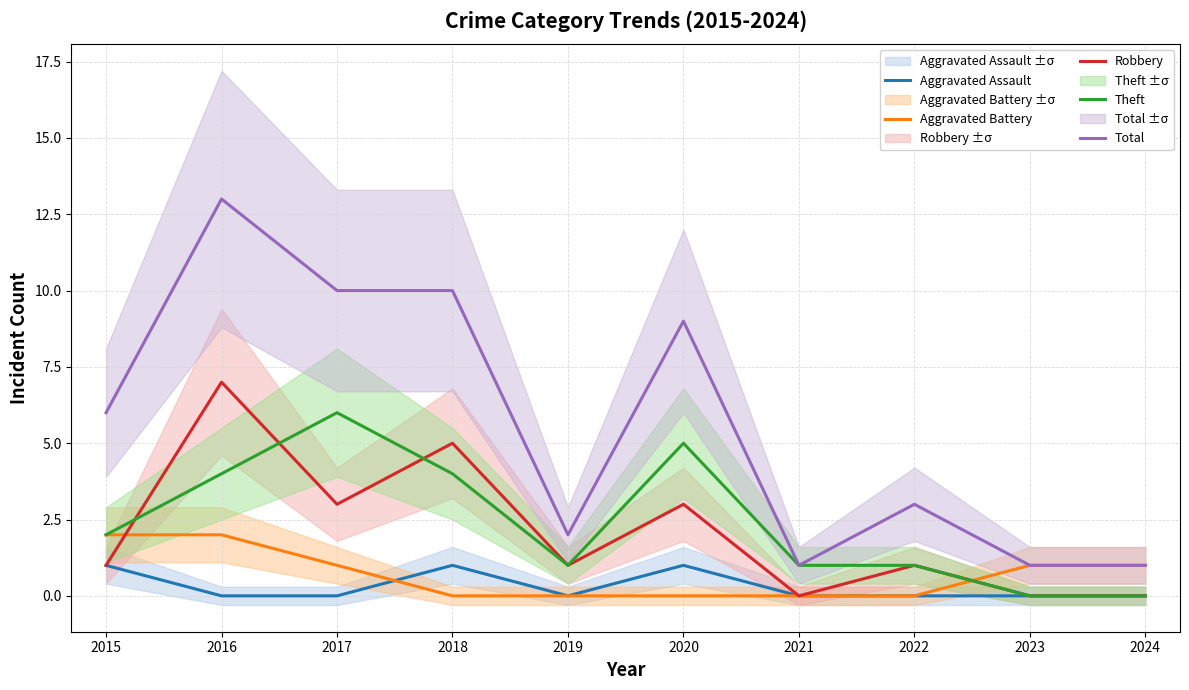

What are all the series names shown in the legend?

Aggravated Assault, Aggravated Battery, Robbery, Theft, Total